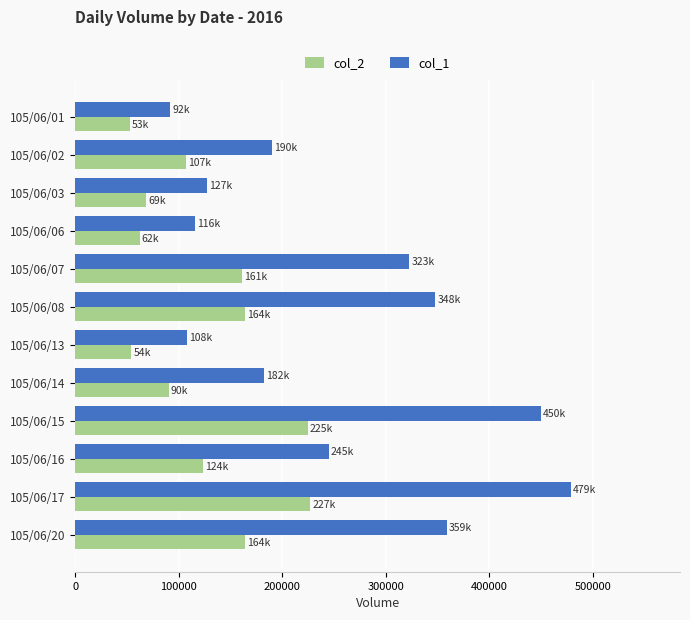

What is the average value of the col_2 series?

125062